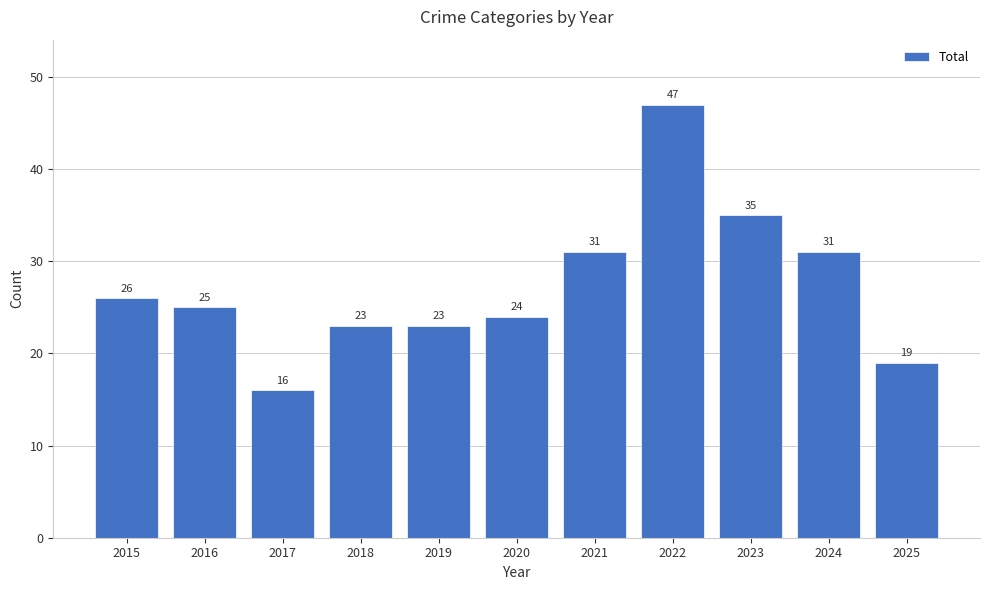

At which category does the chart reach its peak across all series?

2022